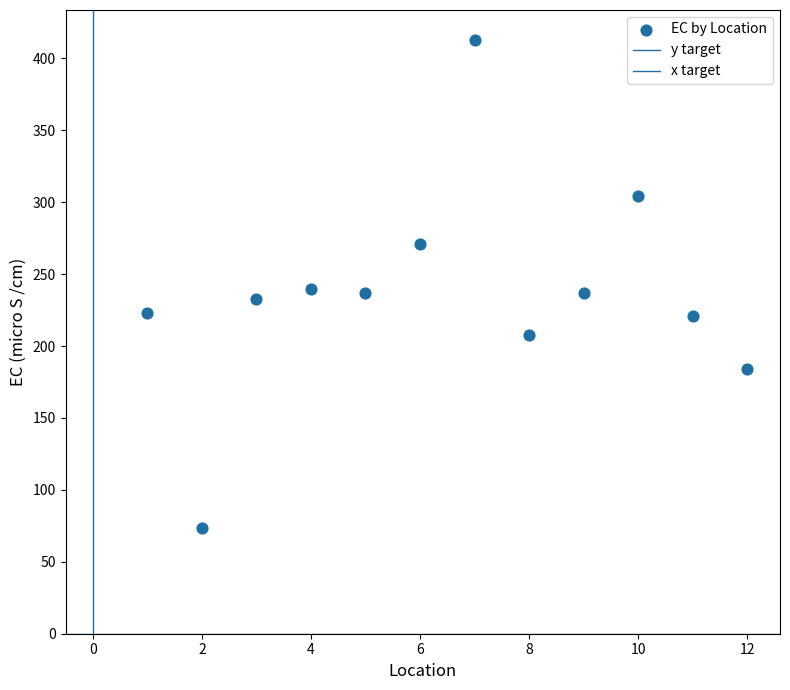

Count the number of points in this scatter plot.

12